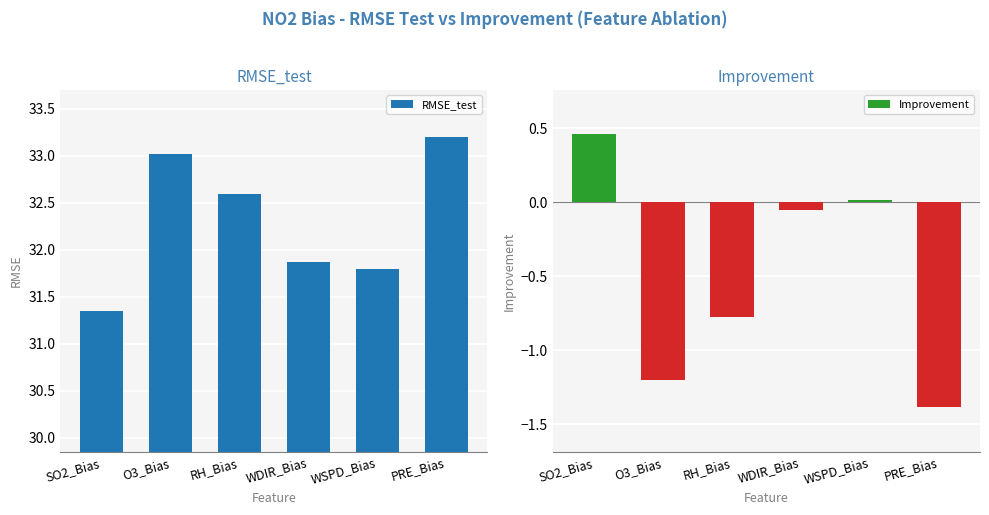

The chart shows a value of 31.9 at WDIR_Bias. True or false?

True